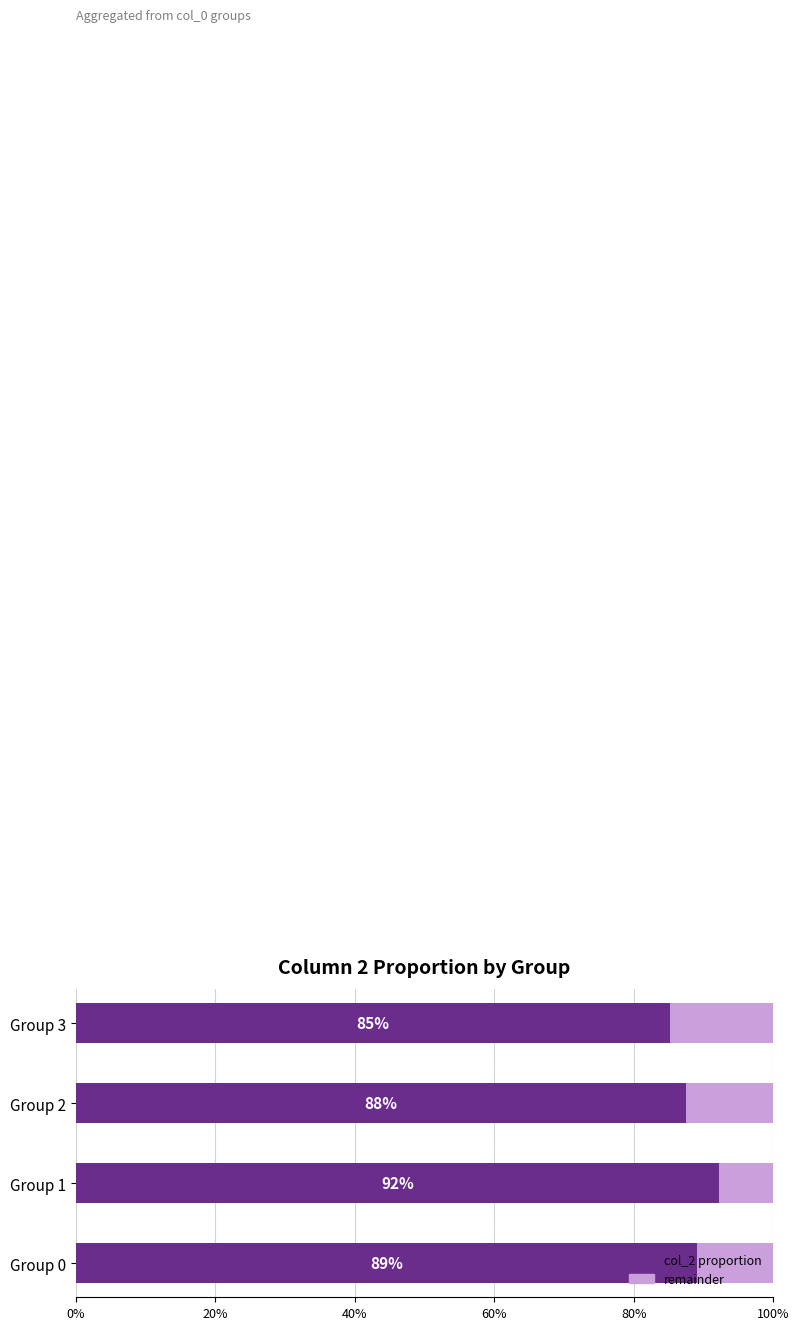

What is the lowest value of the col_2 proportion series?

85.2